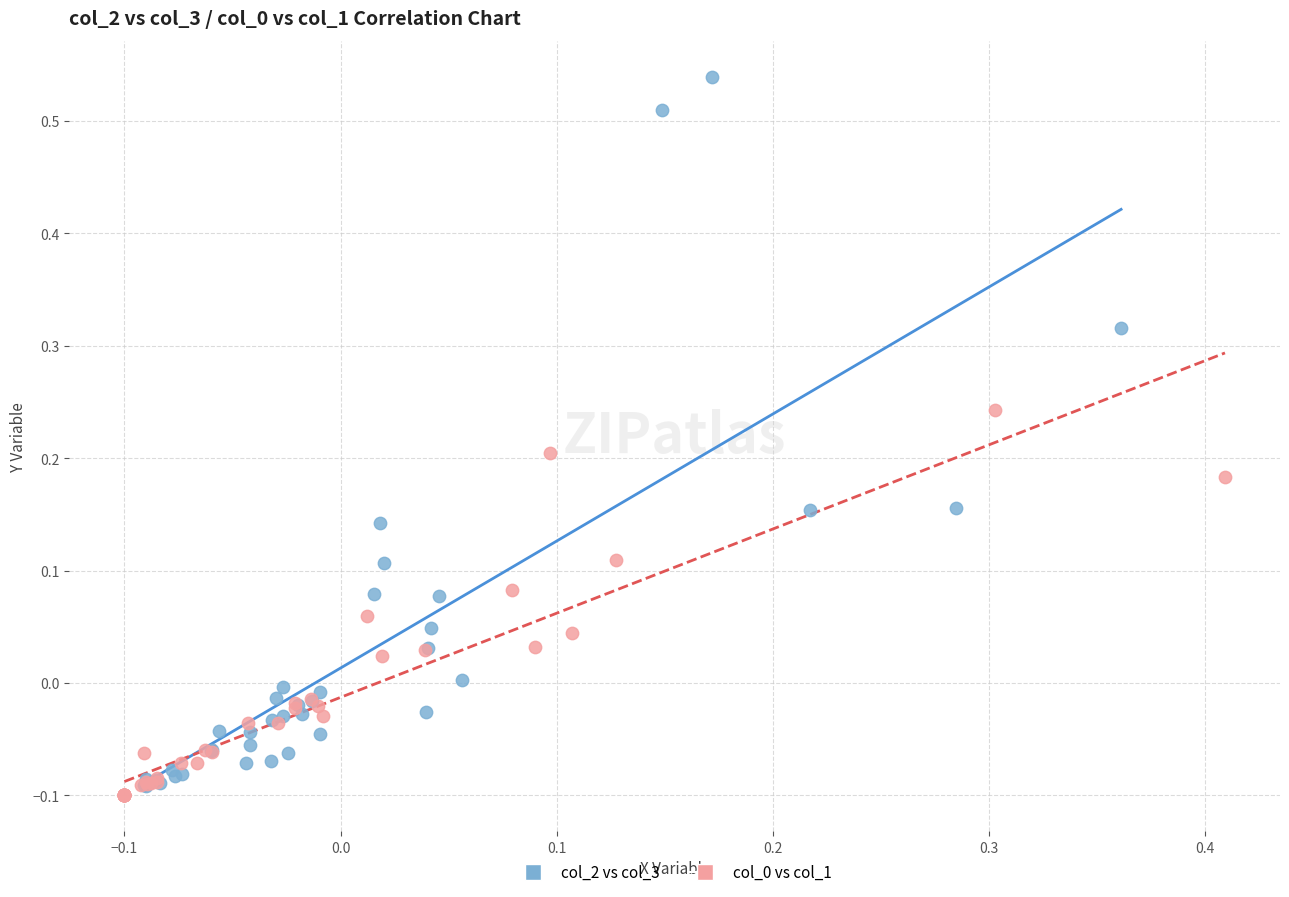

Which series has the largest Y range (max minus min)?

col_2 vs col_3